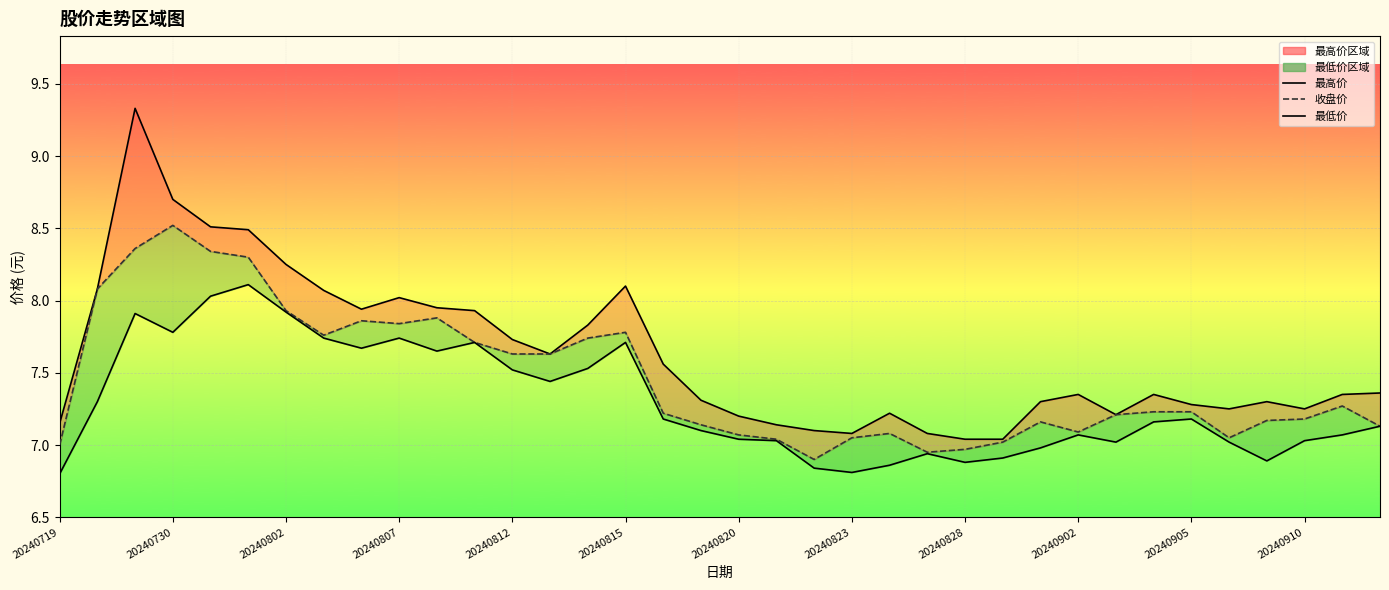

True or false: 收盘价线 and 最高价线 cross at least once.

False